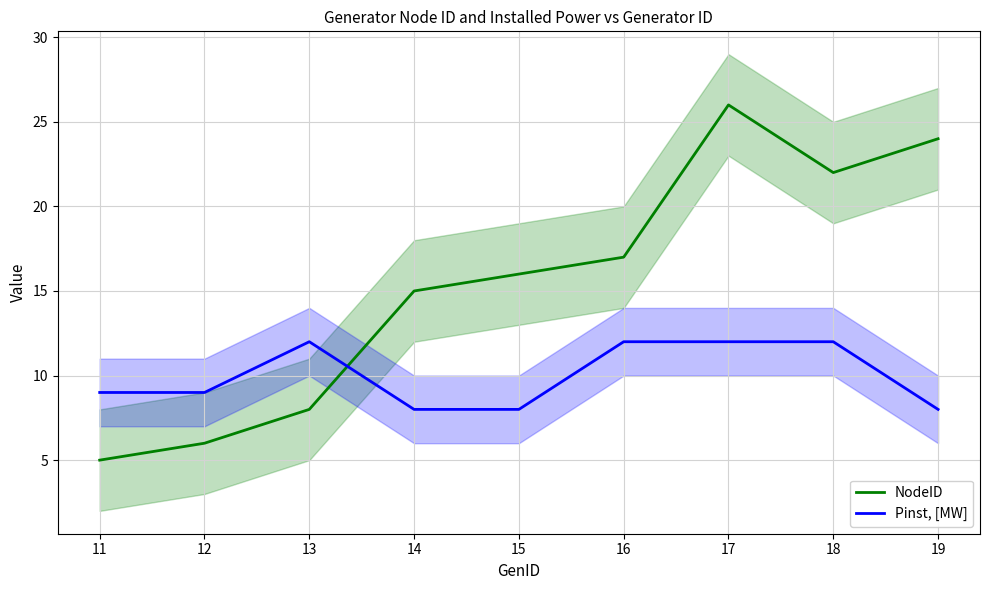

Which series ends up on top after the final intersection of NodeID and Pinst, [MW]?

NodeID